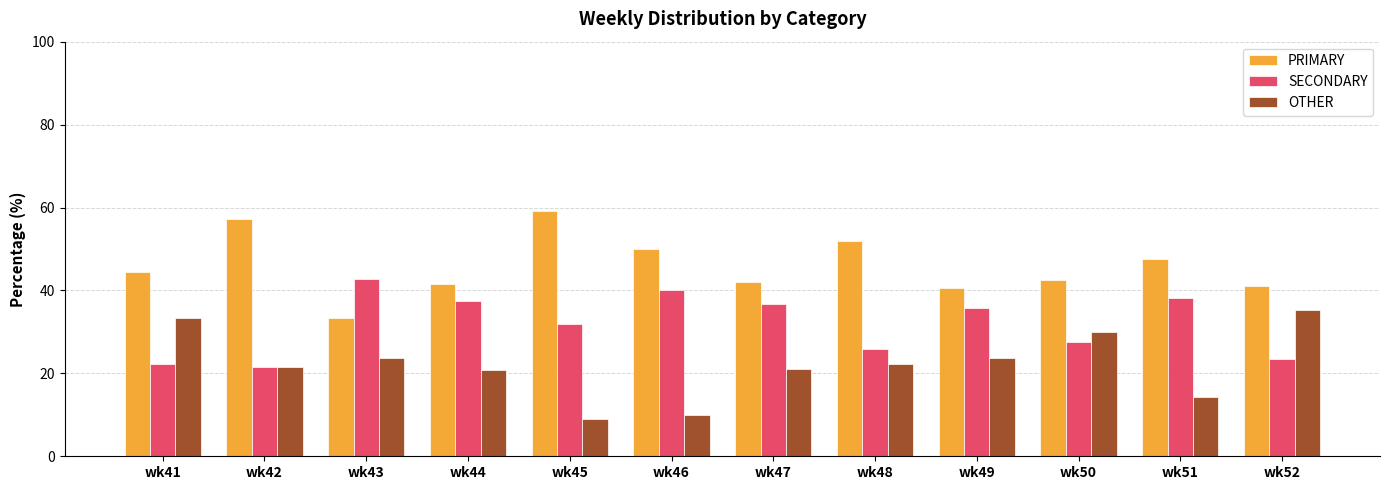

What is the minimum value for SECONDARY?

21.4